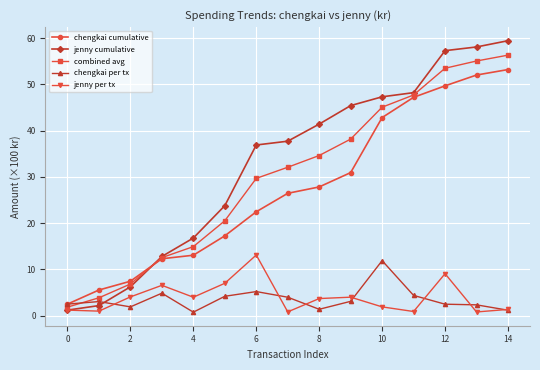

Which series has the largest total across all categories?

jenny cumulative